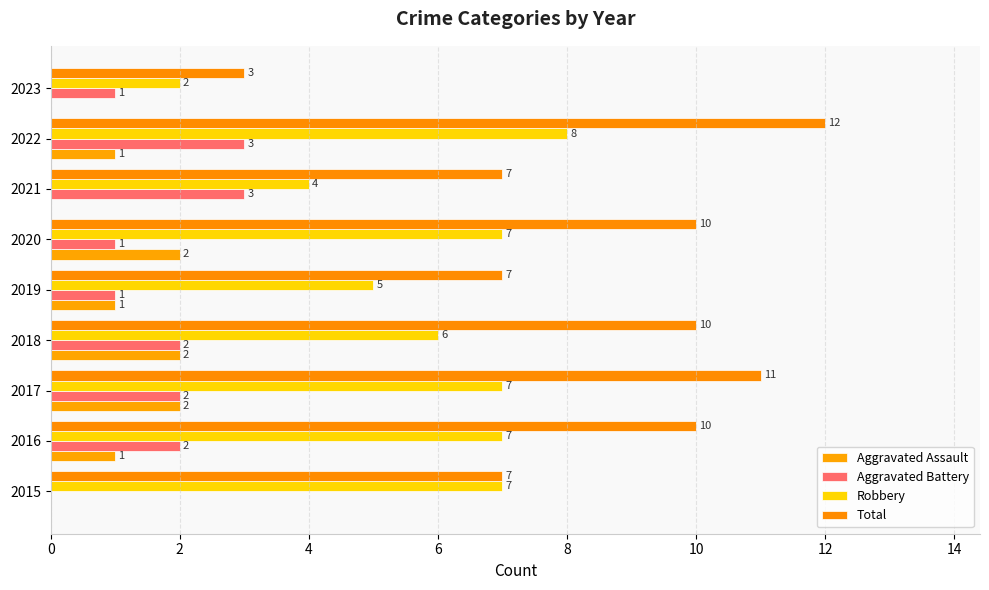

Reading right to left, list all the values displayed in this chart.

Aggravated Assault: 0	1	0	2	1	2	2	1	0
Aggravated Battery: 1	3	3	1	1	2	2	2	0
Robbery: 2	8	4	7	5	6	7	7	7
Total: 3	12	7	10	7	10	11	10	7